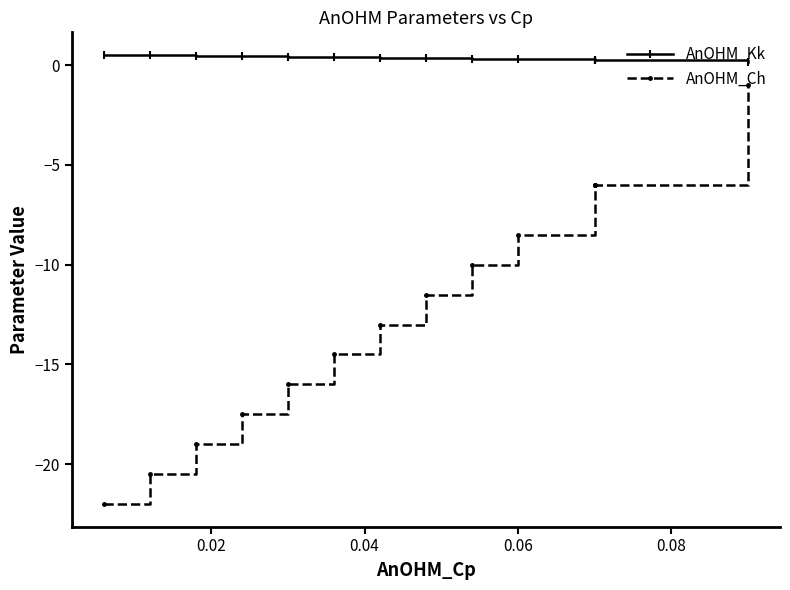

At 0.08, list the series in order from smallest to largest.

AnOHM_Ch, AnOHM_Kk